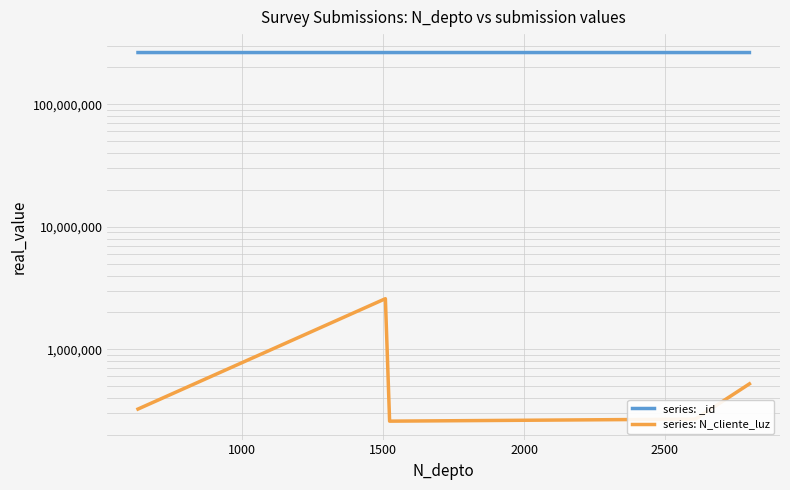

What is the total value across all series at 2000?

264975744